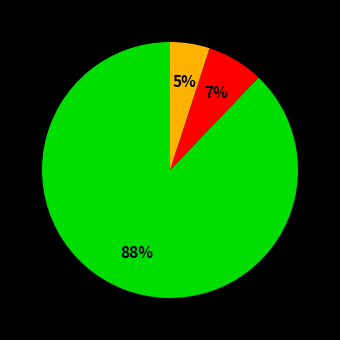

Is there a majority slice in this chart?

Yes